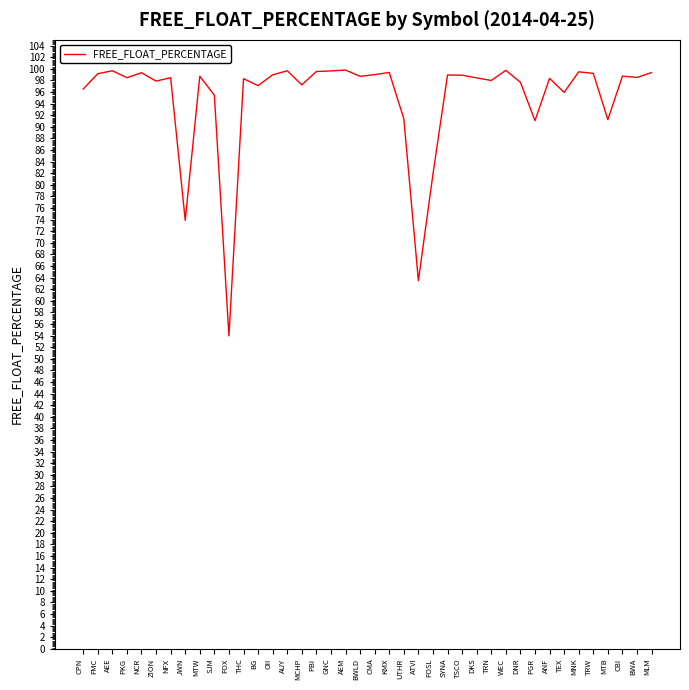

Approximately how many times larger is the value at DNR compared to BWA?

1.0